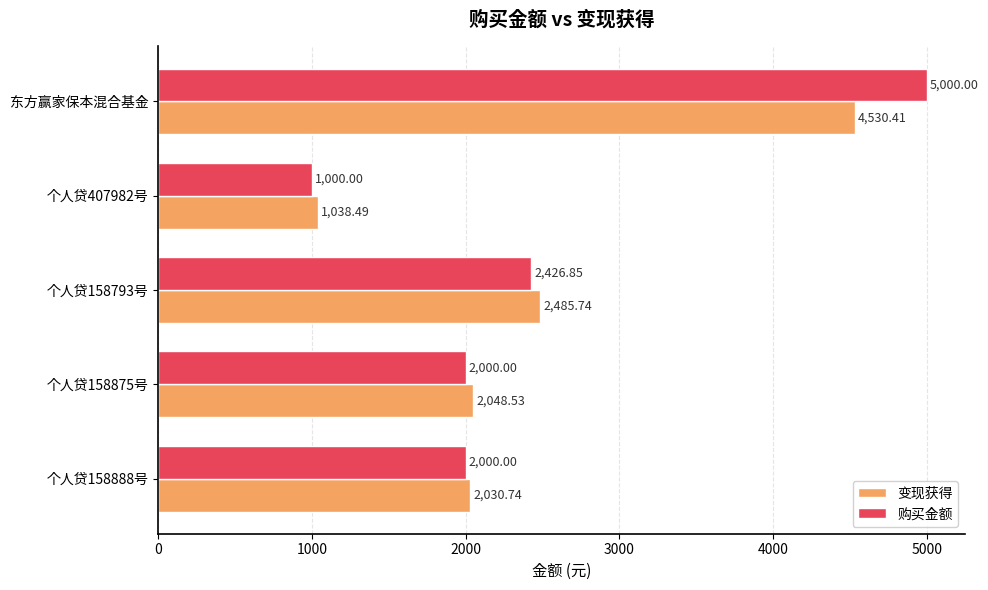

What is the highest value of the 变现获得 series?

4530.4